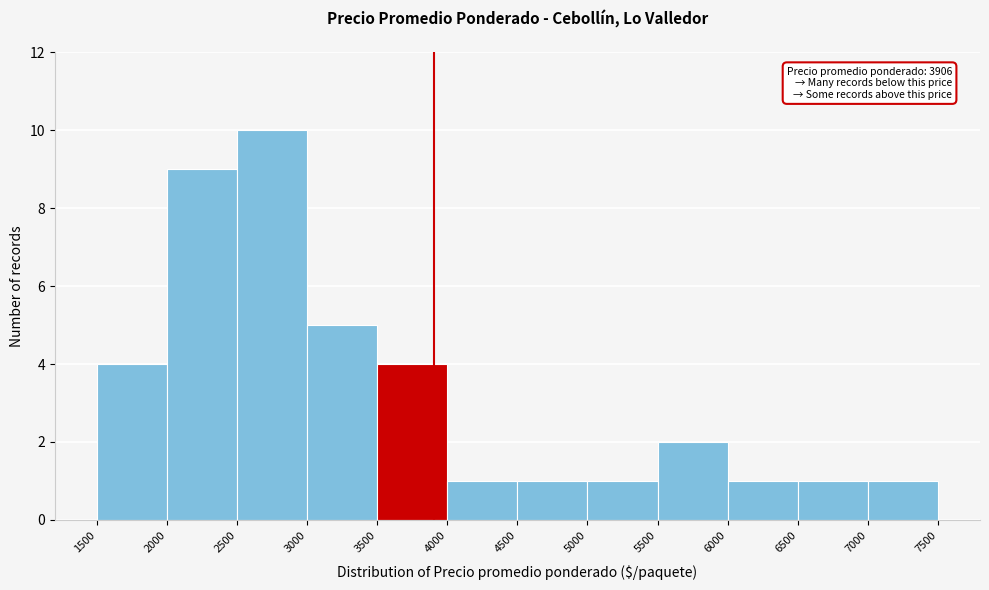

Over which range of the x-axis is the bar tallest?

2500 to 3000